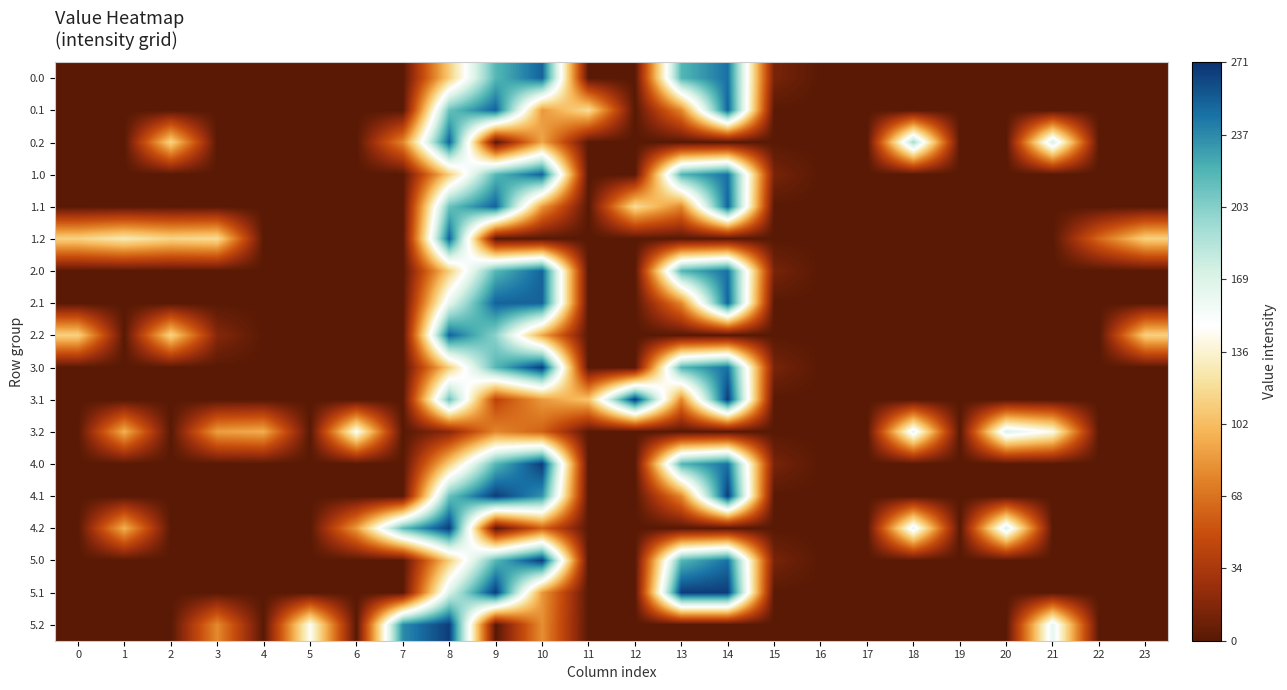

Which series has the largest range (max minus min)?

3.0